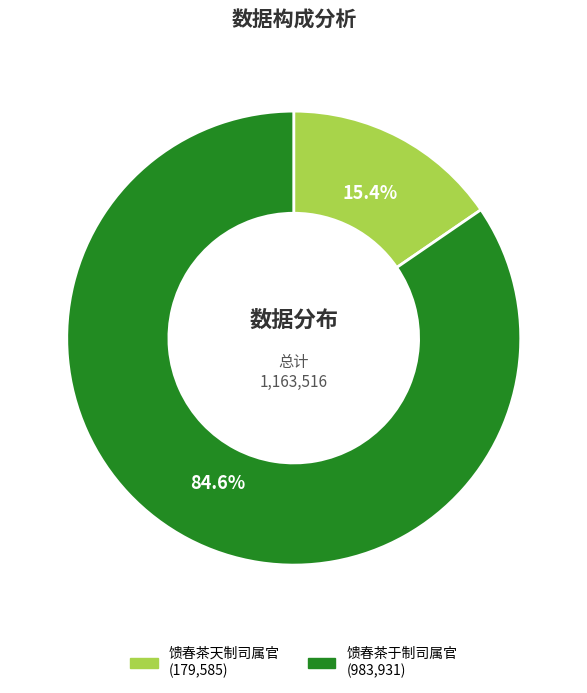

How much of the chart is everything except 馈春茶于制司属官?

15.4%